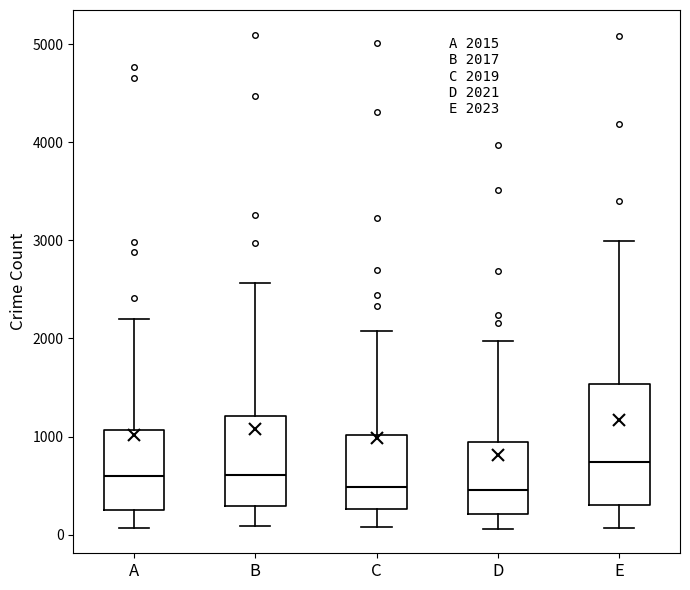

Which box is the tallest, from its lower edge to its upper edge?

E